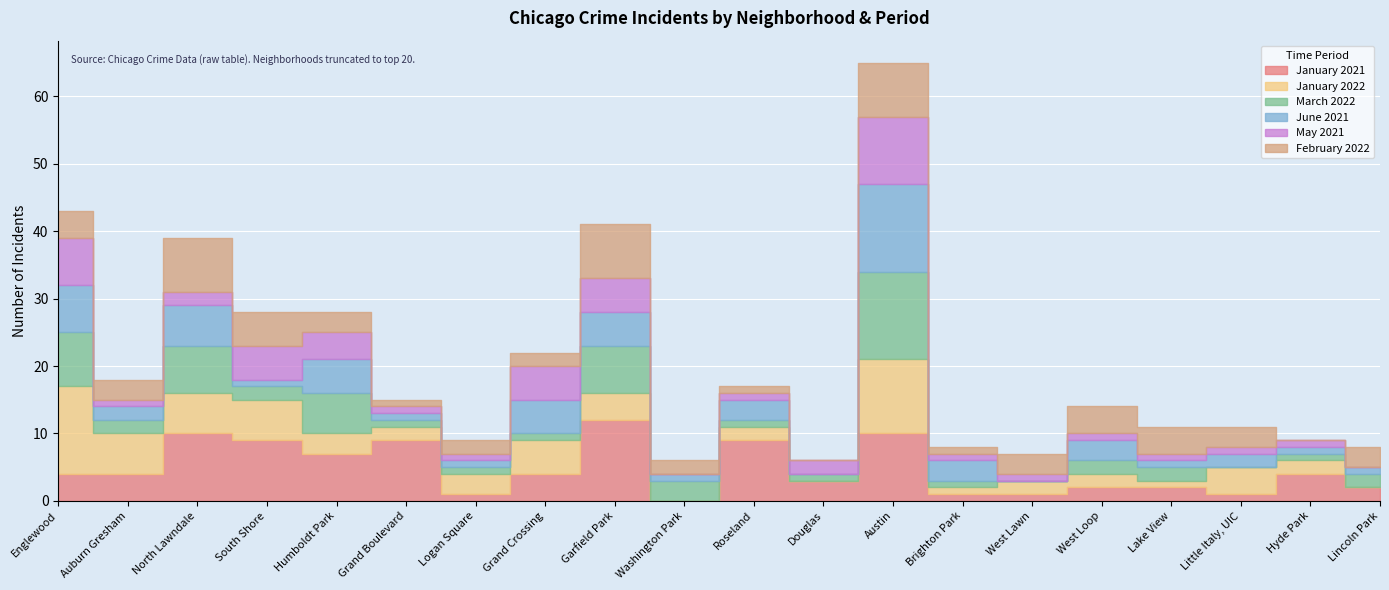

Where do January 2021 and March 2022 first cross each other?

Englewood and Auburn Gresham